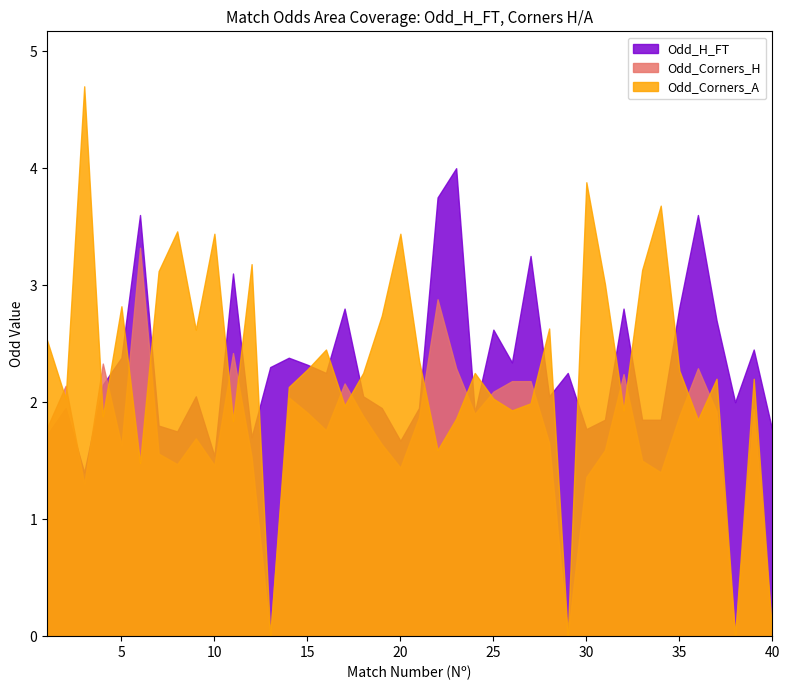

How many values in the Odd_Corners_H series exceed 1?

36